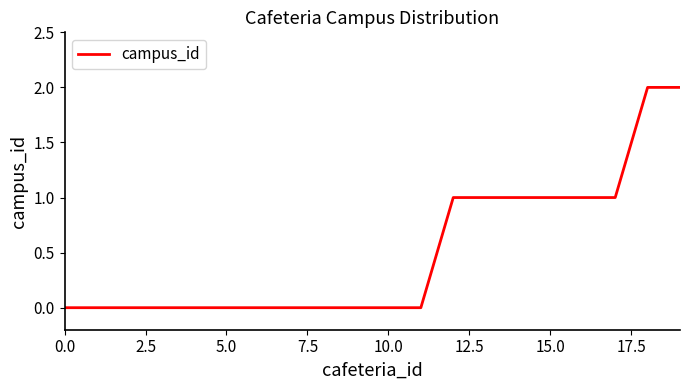

Does the chart display data point markers on the line(s)?

No